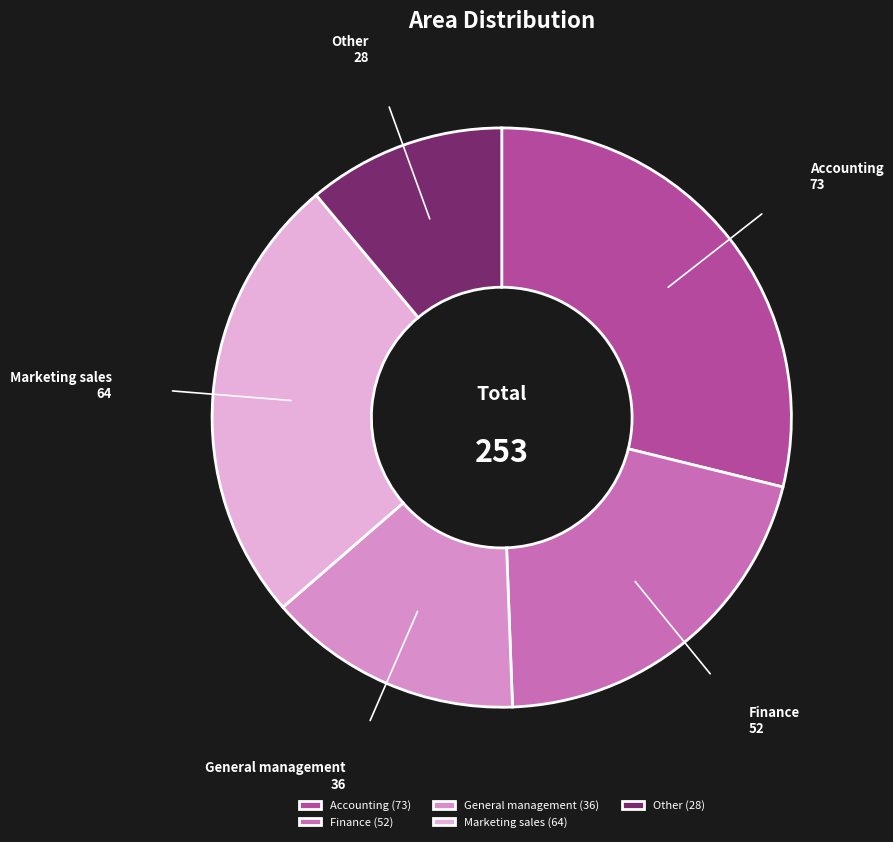

Is the sum of General management (36) and Marketing sales (64) greater than half?

No